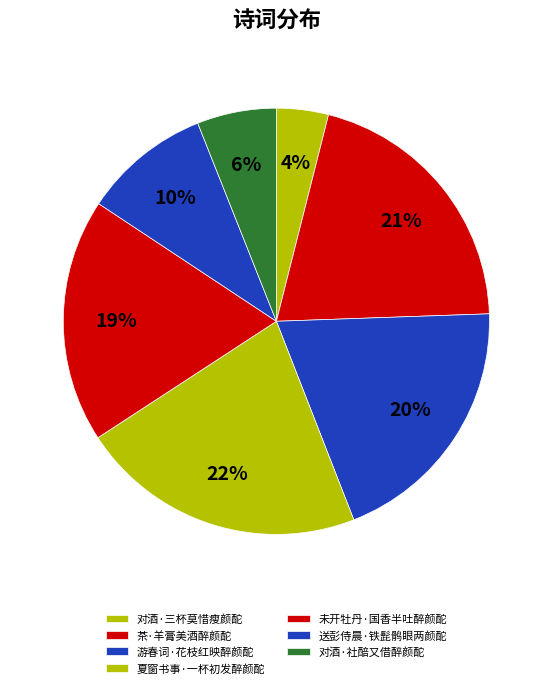

Count the number of slices in the pie.

7